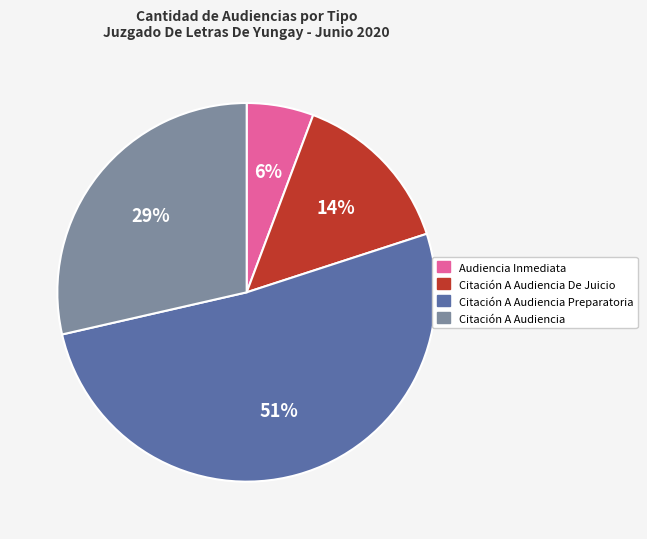

To the nearest percent, what is the difference between the Audiencia Inmediata and Citación A Audiencia slice percentages?

23%